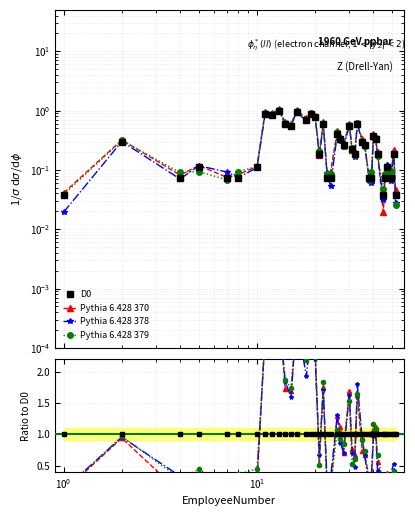

Which label corresponds to the smallest value in the chart?

39